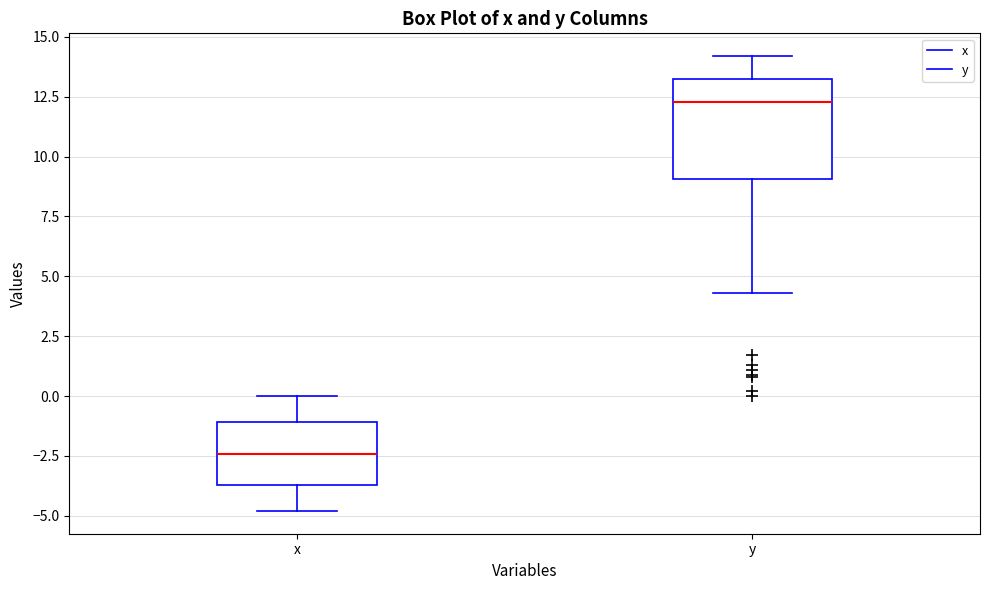

Reading left to right, transcribe this box plot: for each box, give where its median line is, the range the box spans, and where its two whiskers end, as read against the y-axis. The values are not printed on the chart, so give them approximately, as read against the axis.

x: median -2.5, box -3.5 to -1.0, whiskers -5.0 to 0.0
y: median 12.5, box 9.0 to 13.0, whiskers 4.5 to 14.0